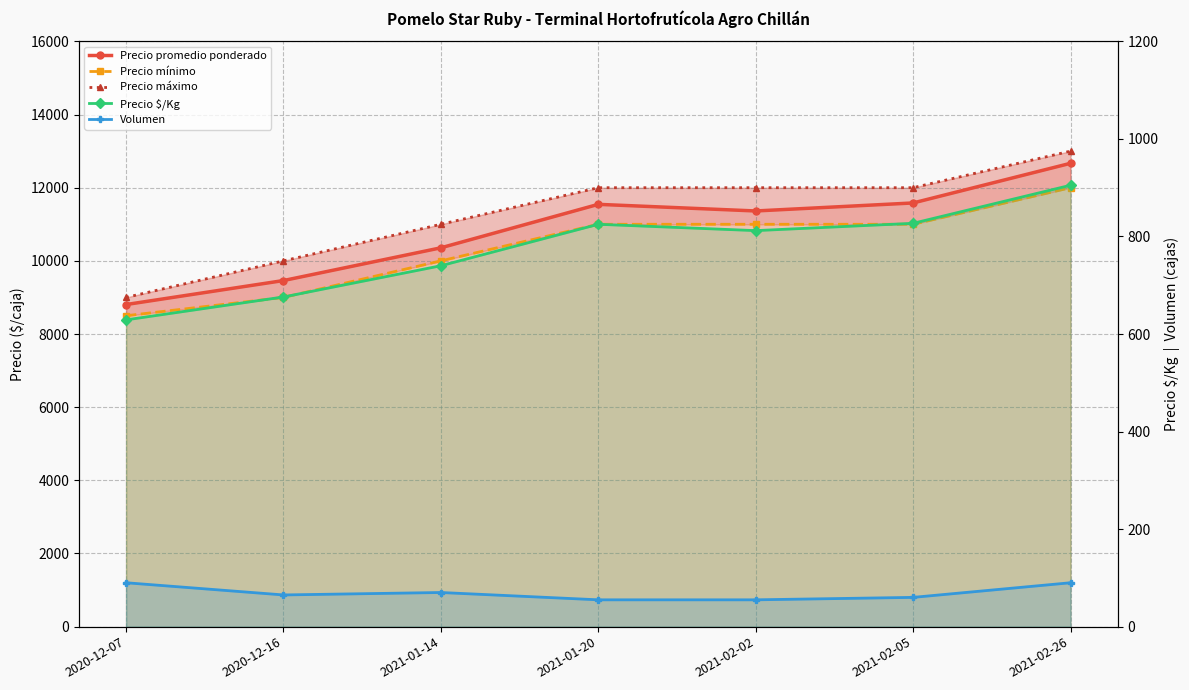

What is the difference between the highest and lowest values at 2020-12-16?

9935